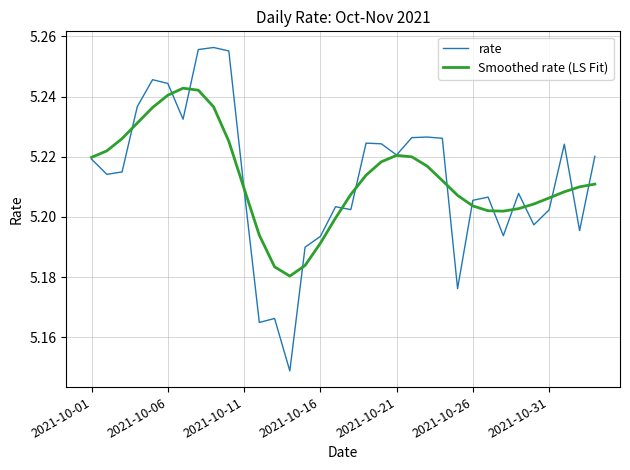

Which series has the largest range (max minus min)?

rate